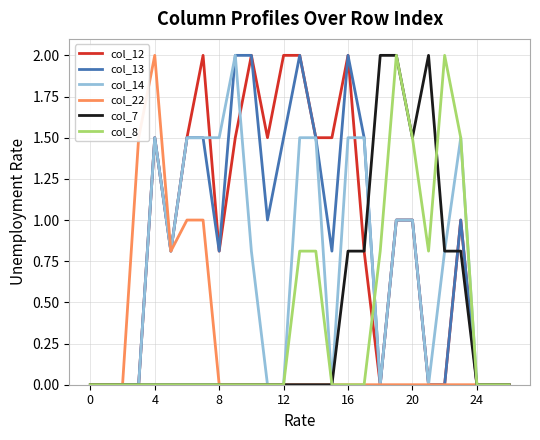

What is the greatest value displayed?

2.0